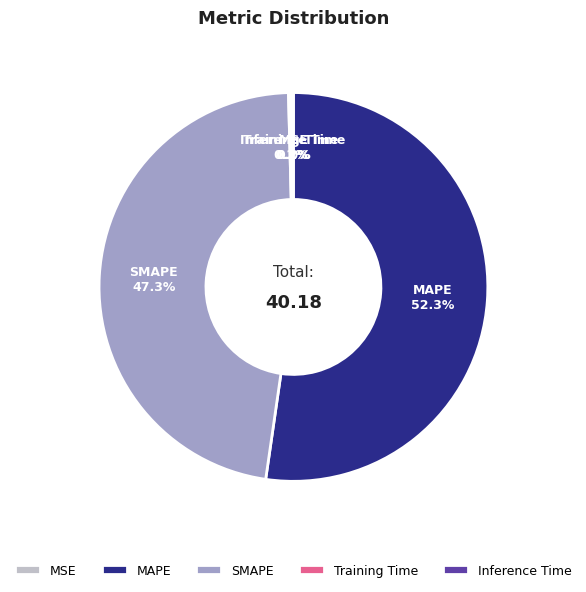

What is the largest slice in the pie chart?

MAPE